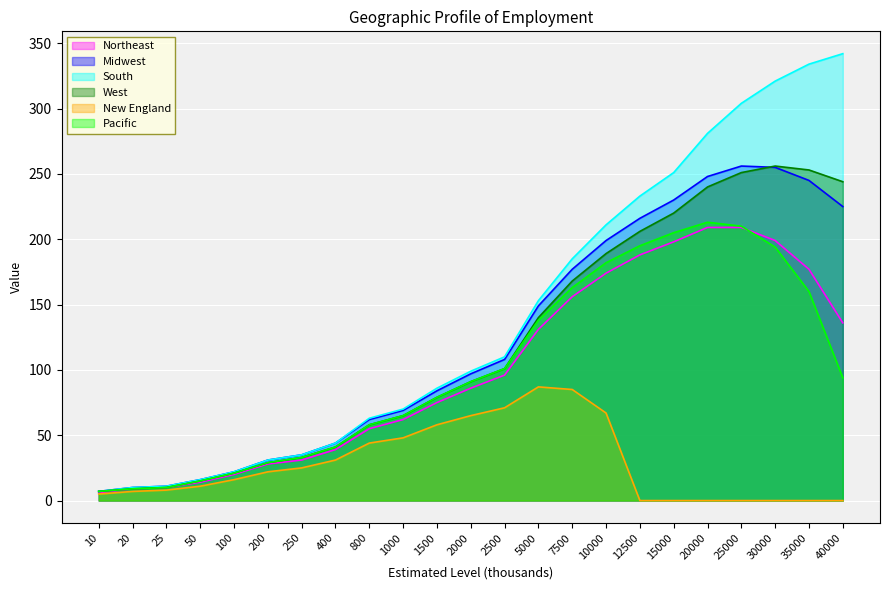

What is the difference between the highest and lowest values at 30000?

321